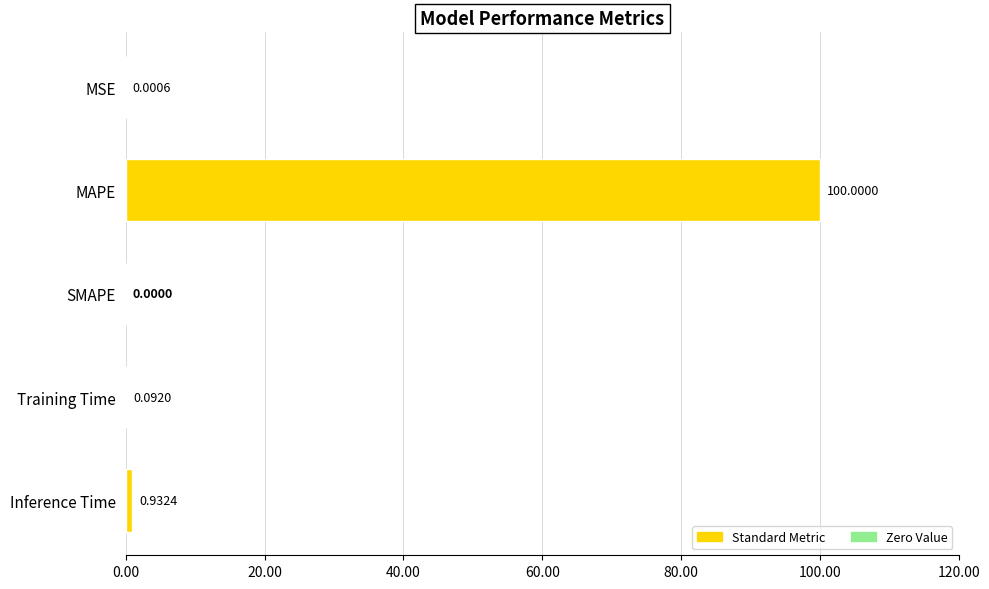

Which label corresponds to the largest value in the chart?

MAPE